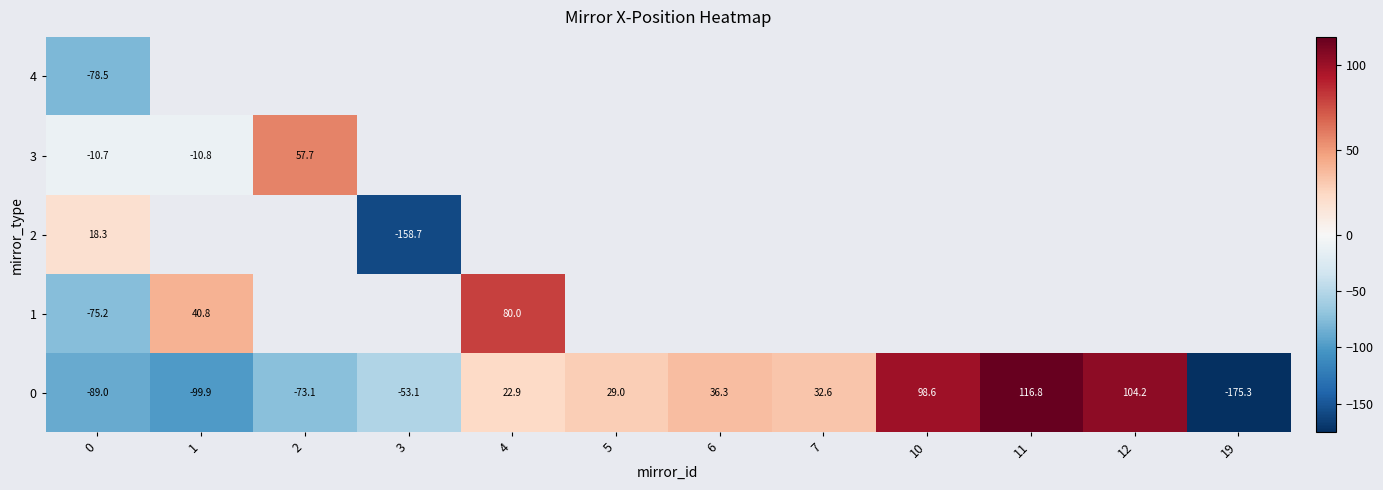

Which category has the highest value in the row_1 series?

4